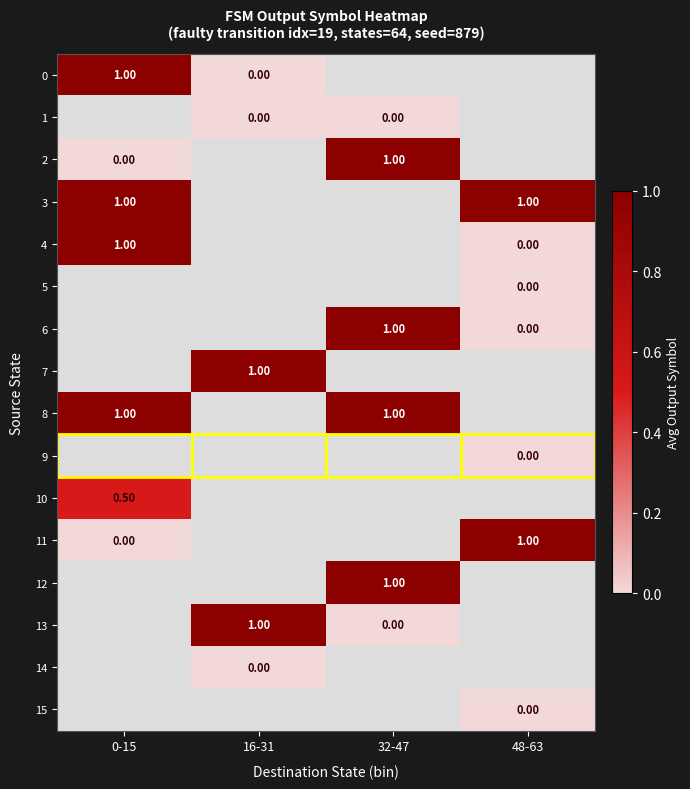

What is the difference between the 0 values at 0-15 and 16-31?

1.0